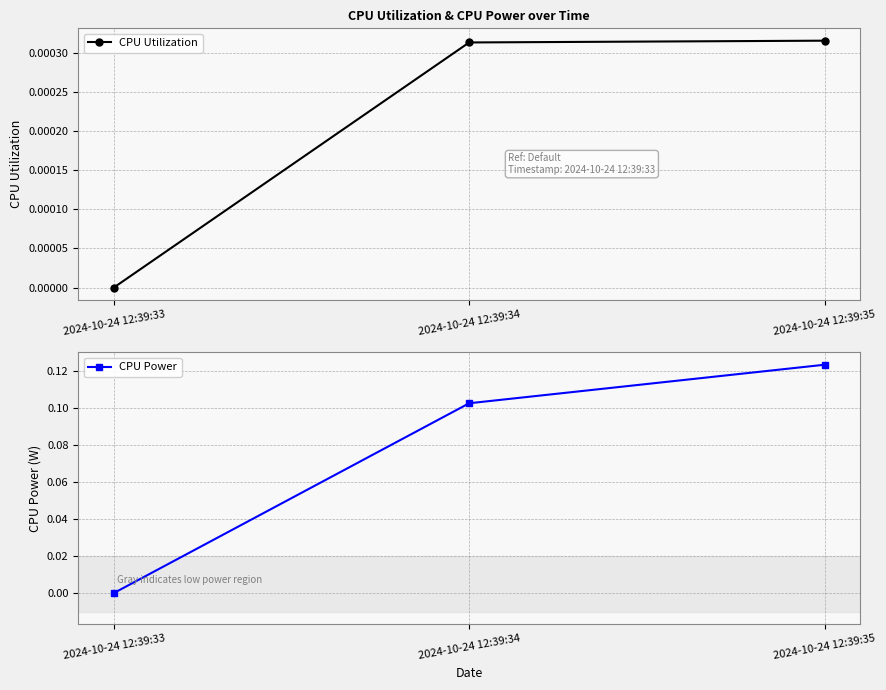

How many positive values does the CPU Utilization series have?

2